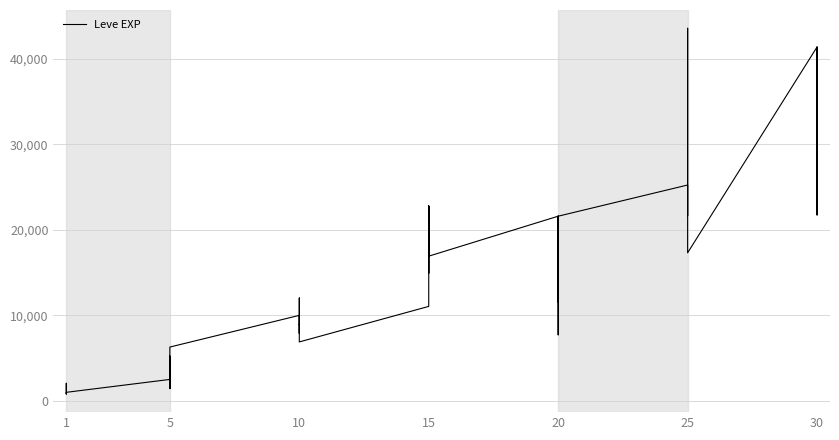

What is the average value?

15131